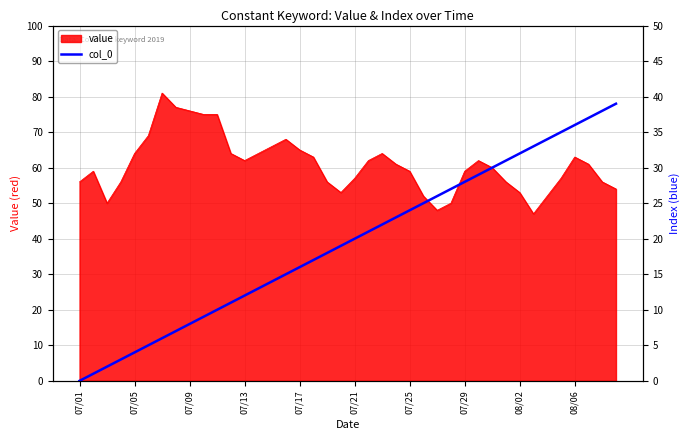

Is it true that value equals 115 at 07/09?

False